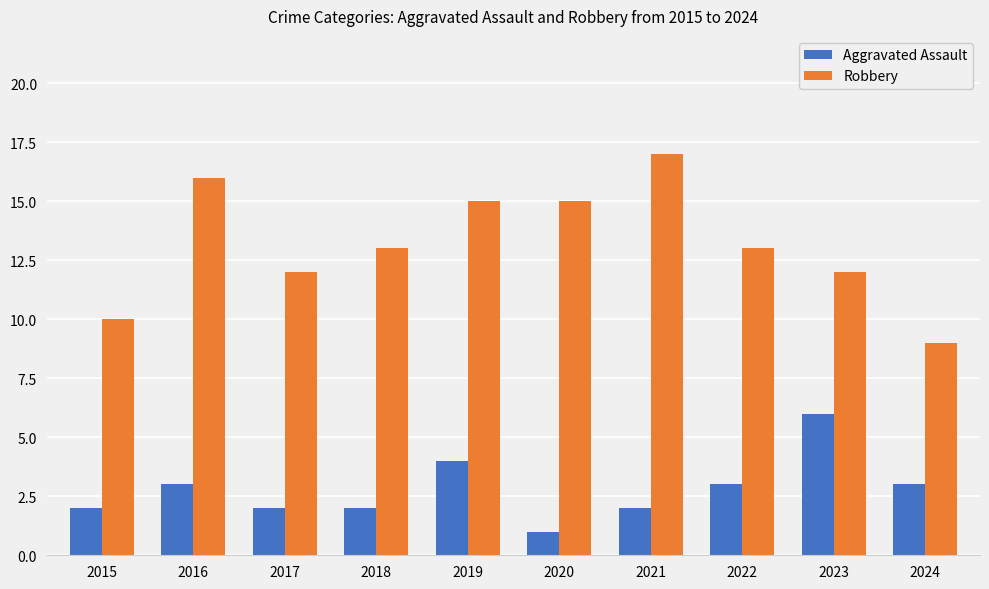

Is it true that Aggravated Assault equals 3 at 2018?

False